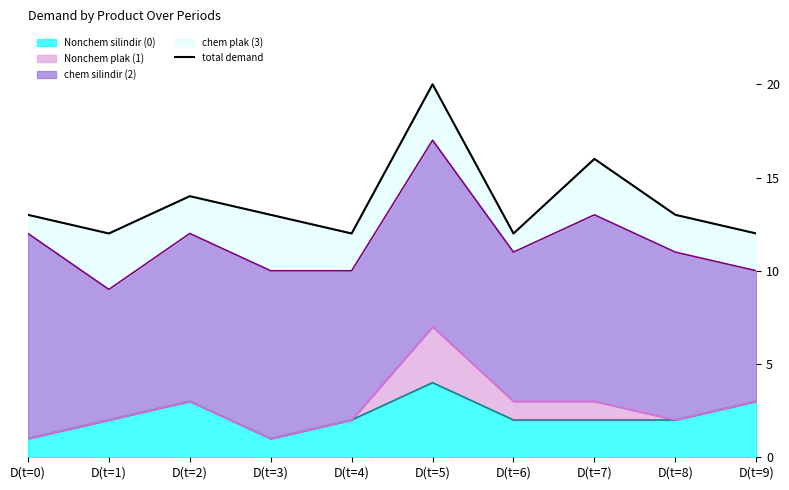

How many points are lower than both their immediate neighbors (excluding endpoints)?

3